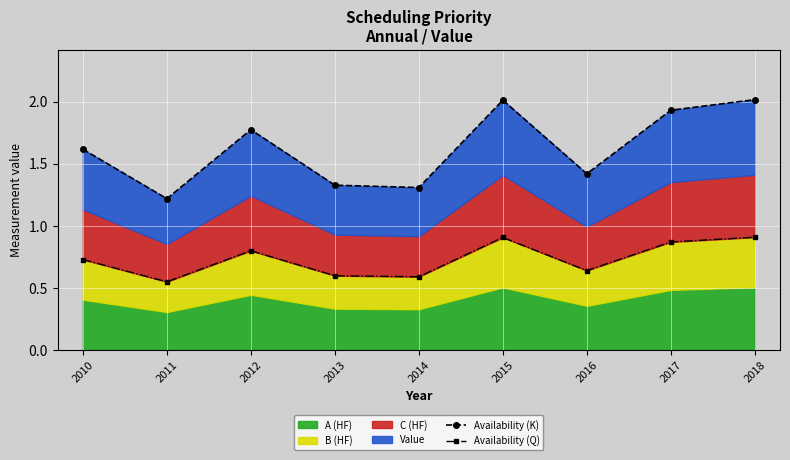

What is the difference between the Availability (Q) values at 2011 and 2018?

0.4